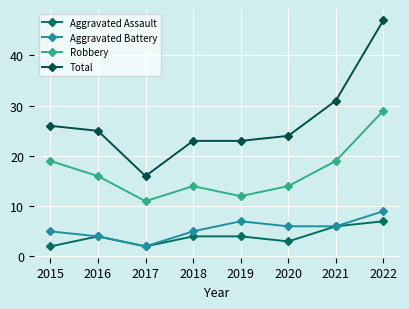

At how many categories does at least one series exceed 12?

8